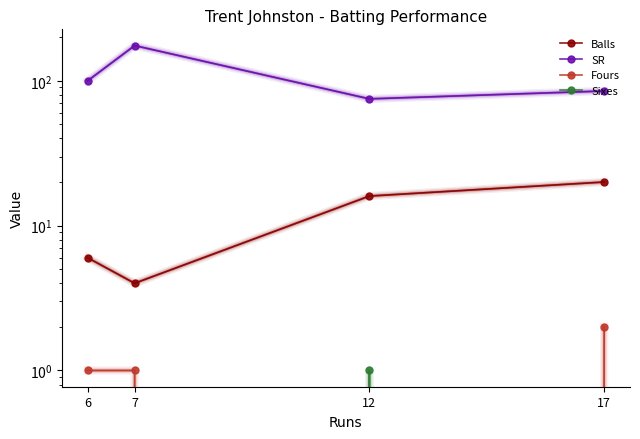

The value of Balls at 6 is 6. True or false?

True